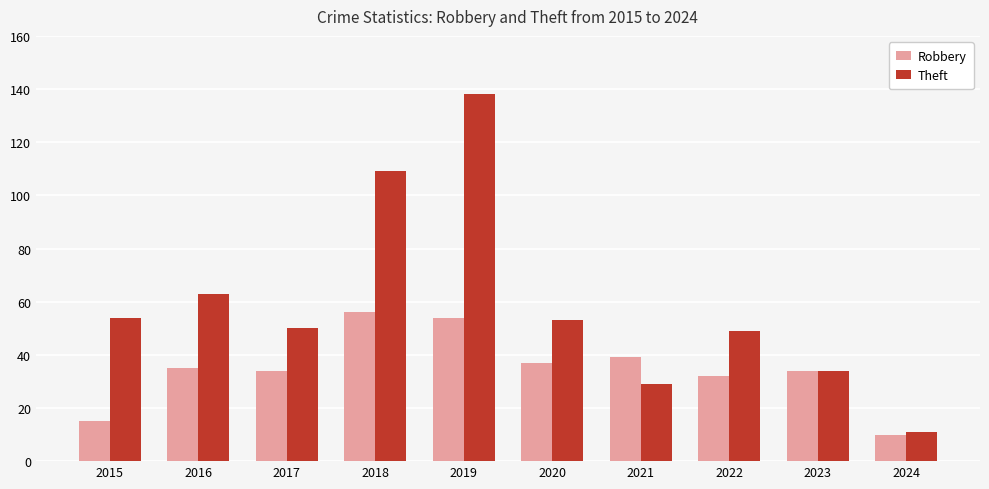

At which category is the sum across all series the highest?

2019